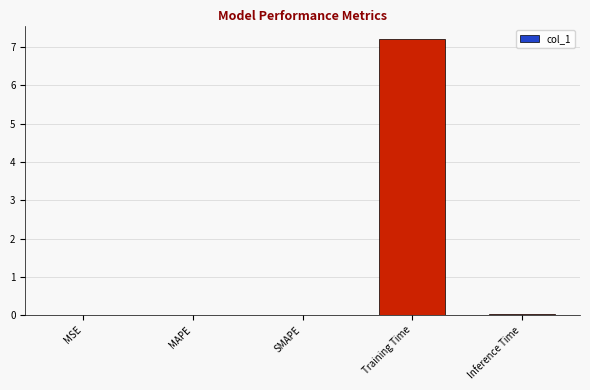

What is the maximum value shown in the chart?

7.2